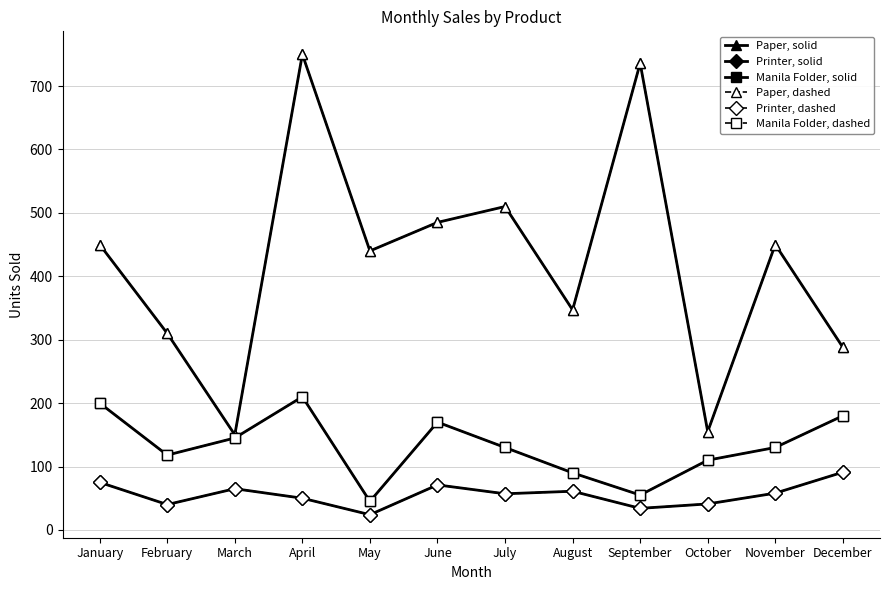

What is the value of the Printer, dashed point at the 12th from the left?

91